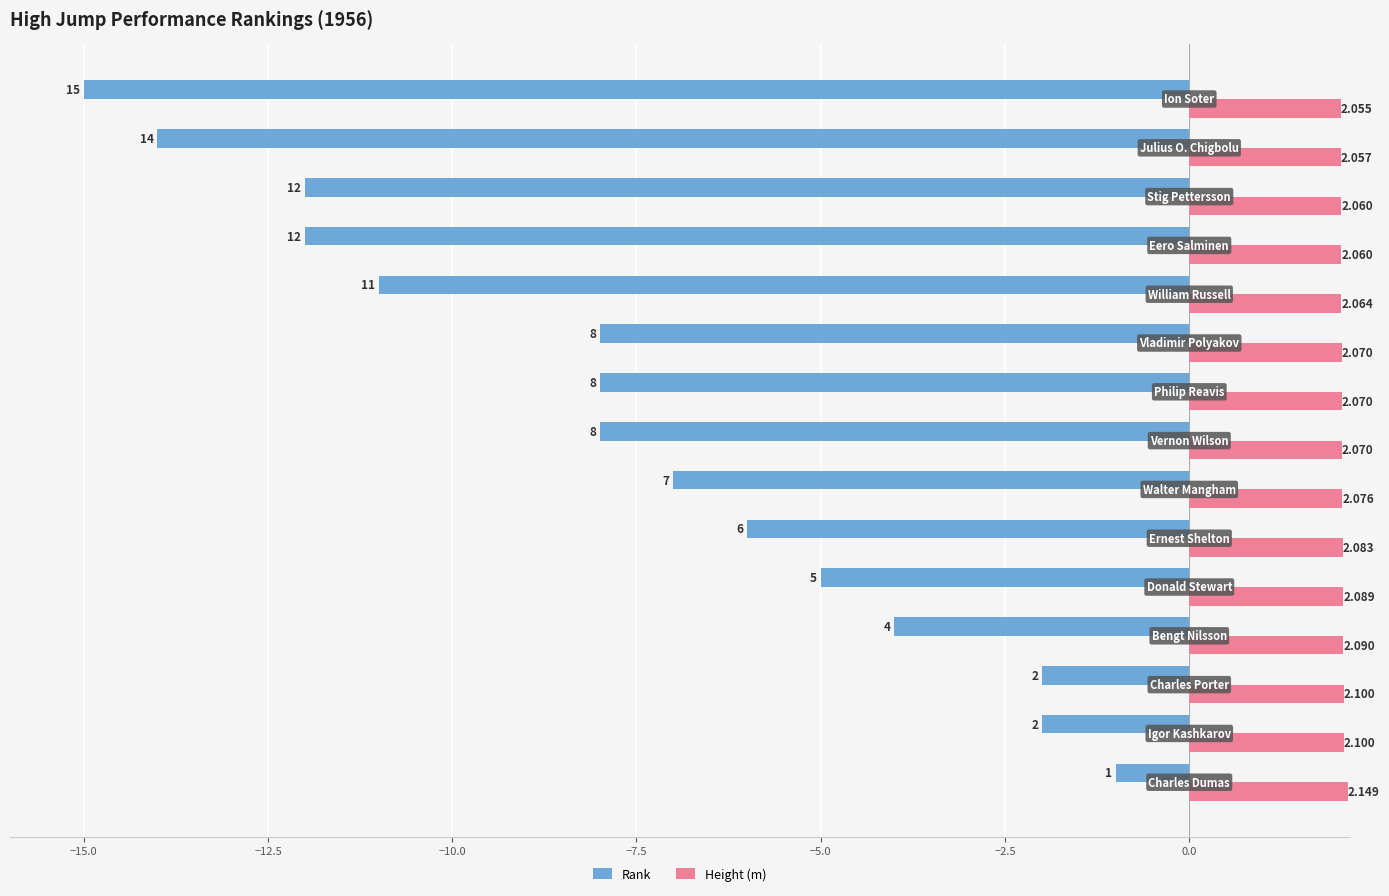

Which series has the widest spread of values?

Rank